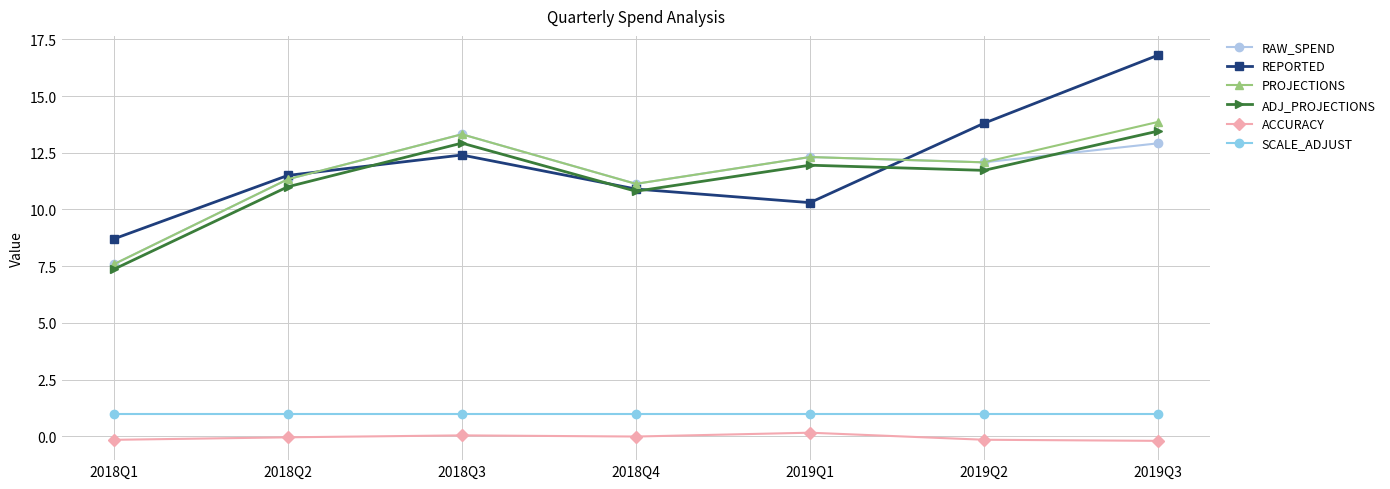

Where do RAW_SPEND and REPORTED first cross each other?

2018Q2 and 2018Q3